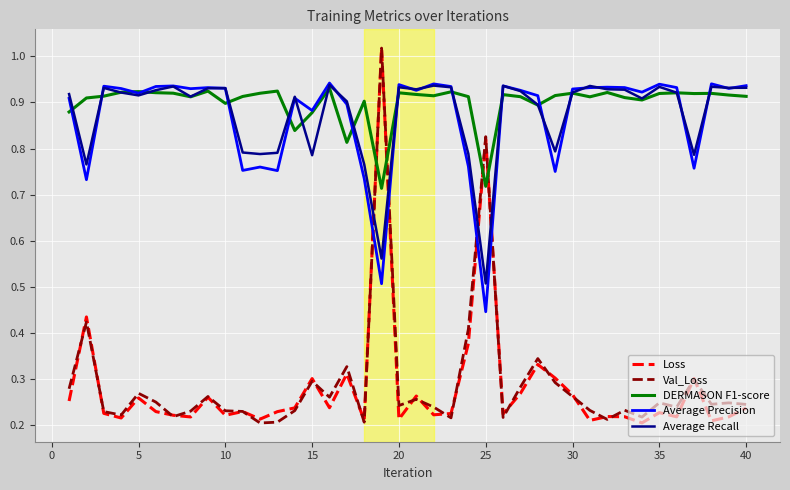

Does the chart display data point markers on the line(s)?

No